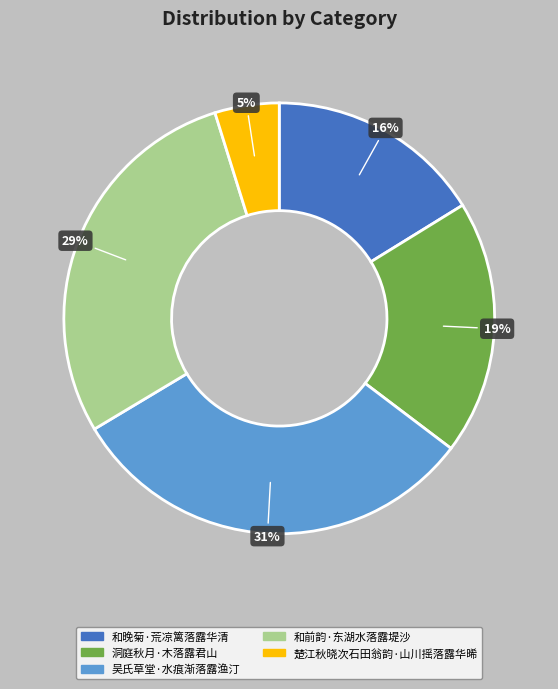

To the nearest percent, what percentage of the pie is 和前韵·东湖水落露堤沙?

29%